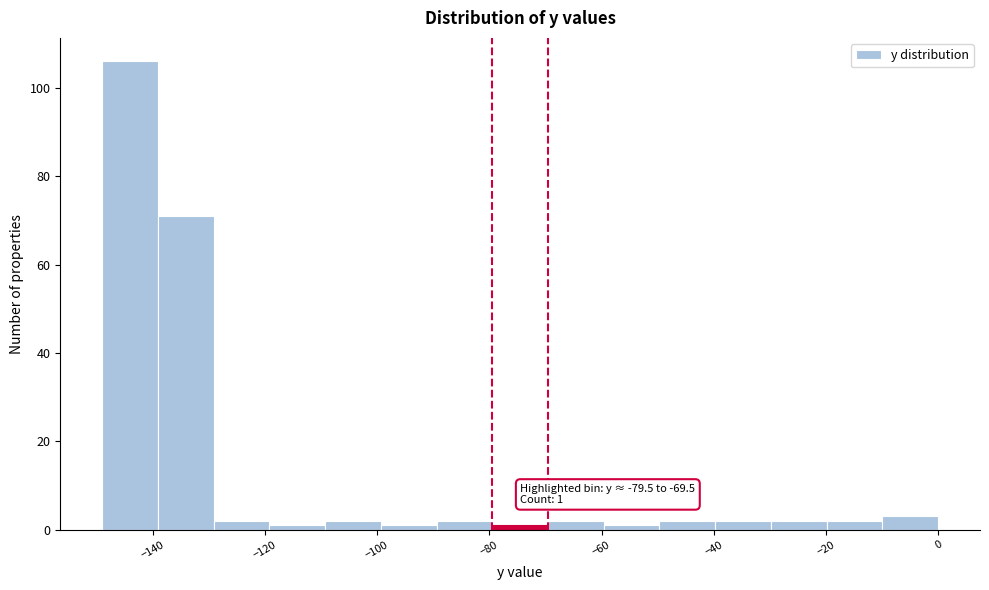

Over which range of the x-axis is the bar tallest?

-148 to -140